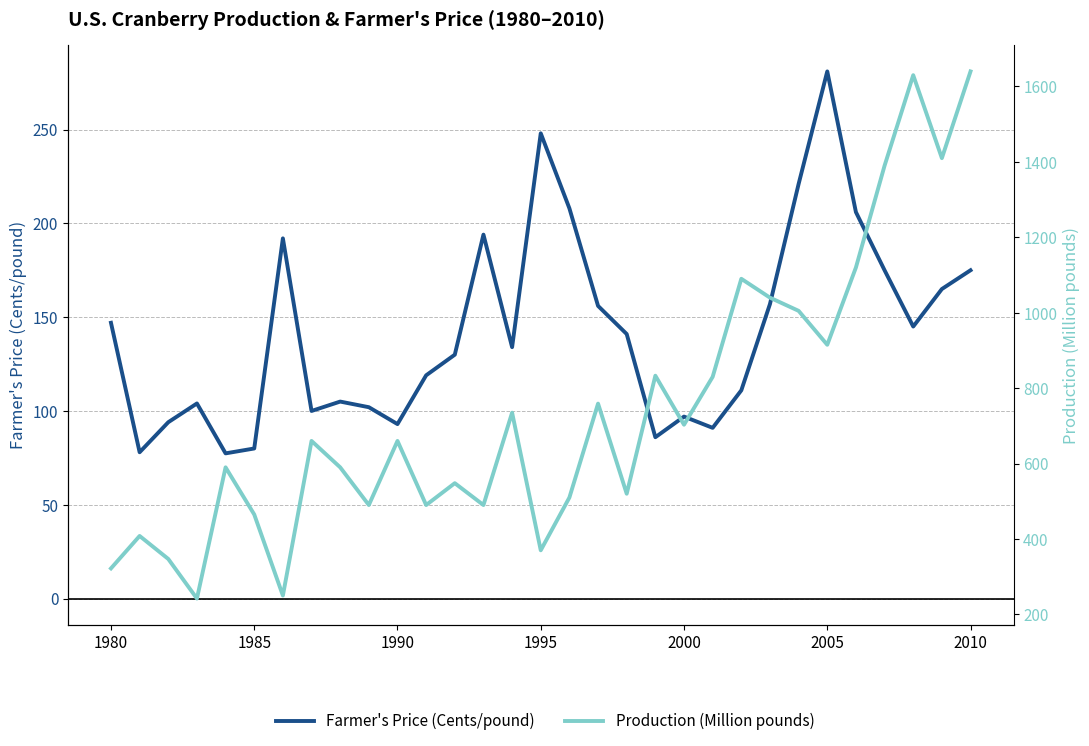

What is the smallest value displayed?

77.4